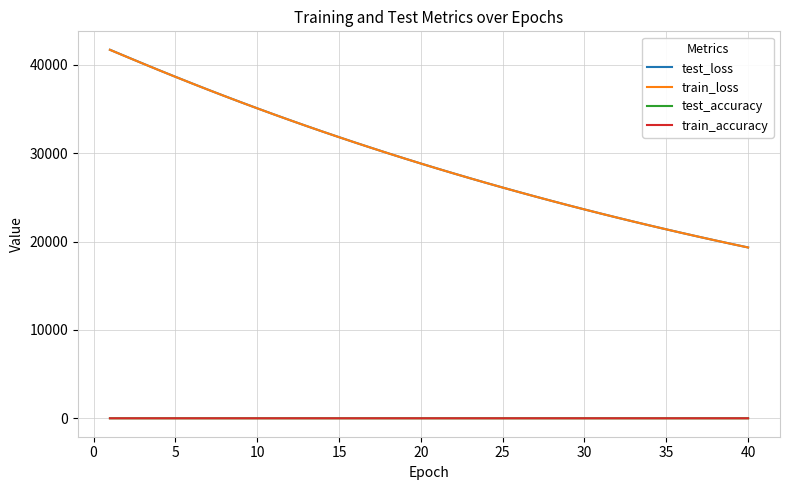

What is the minimum value for test_loss?

19333.9